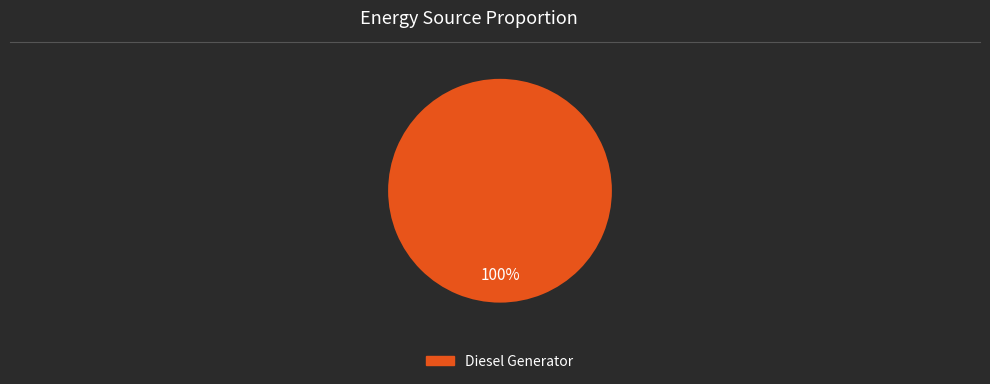

Is there a majority slice in this chart?

Yes